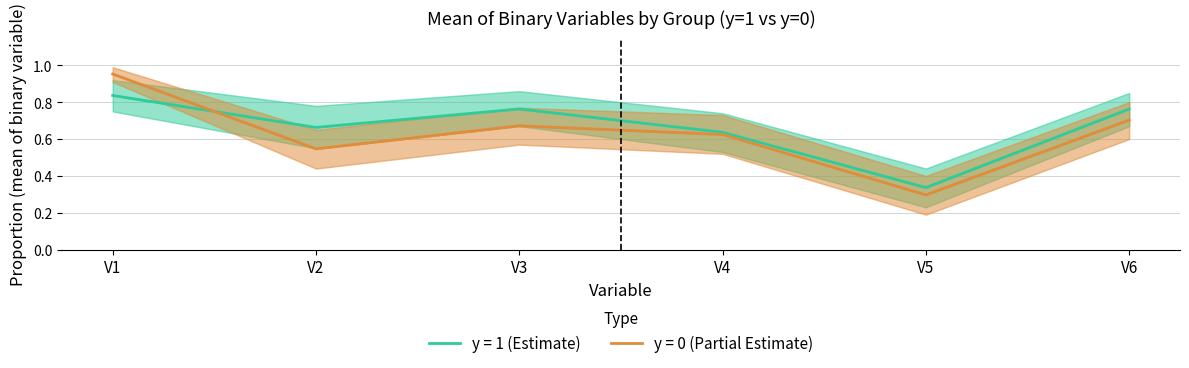

Which label corresponds to the largest value in the chart?

V1